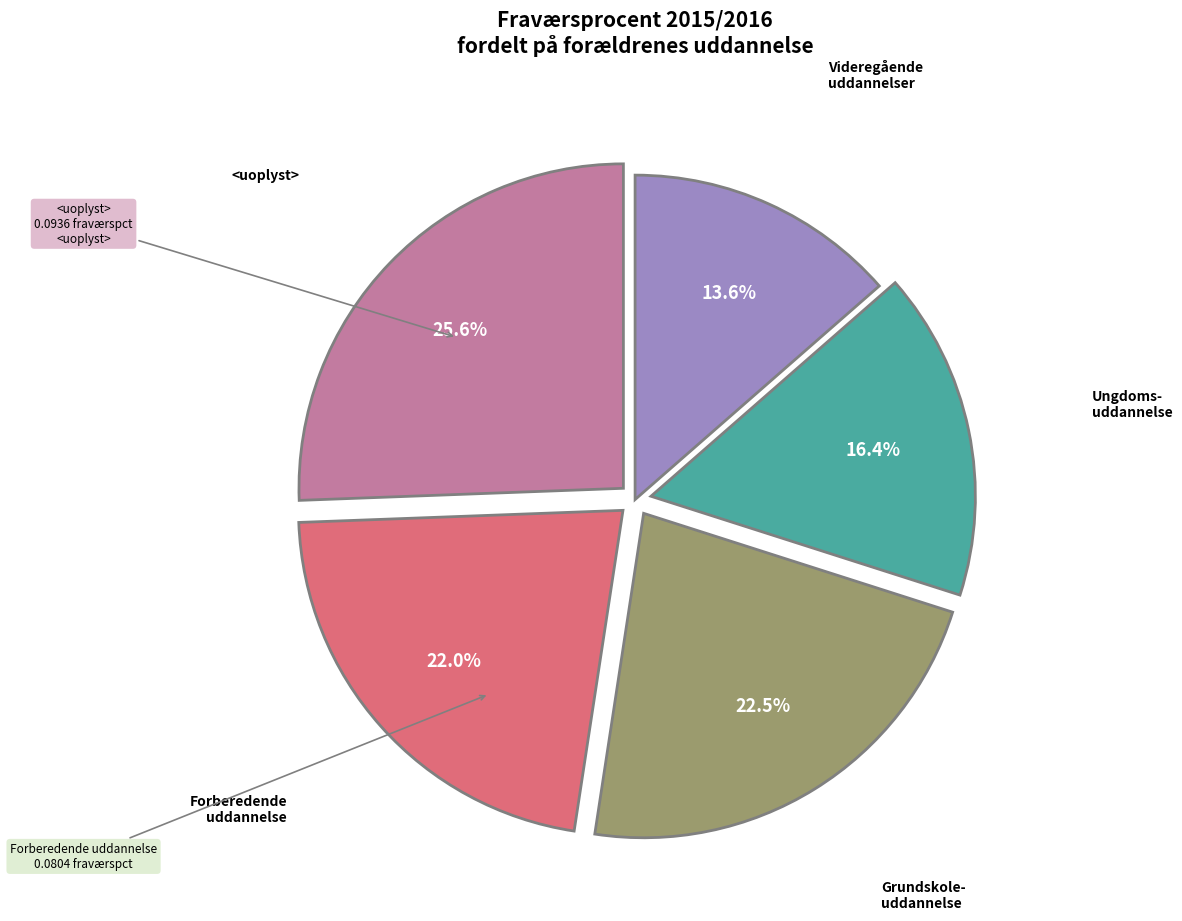

Is there a majority slice in this chart?

No